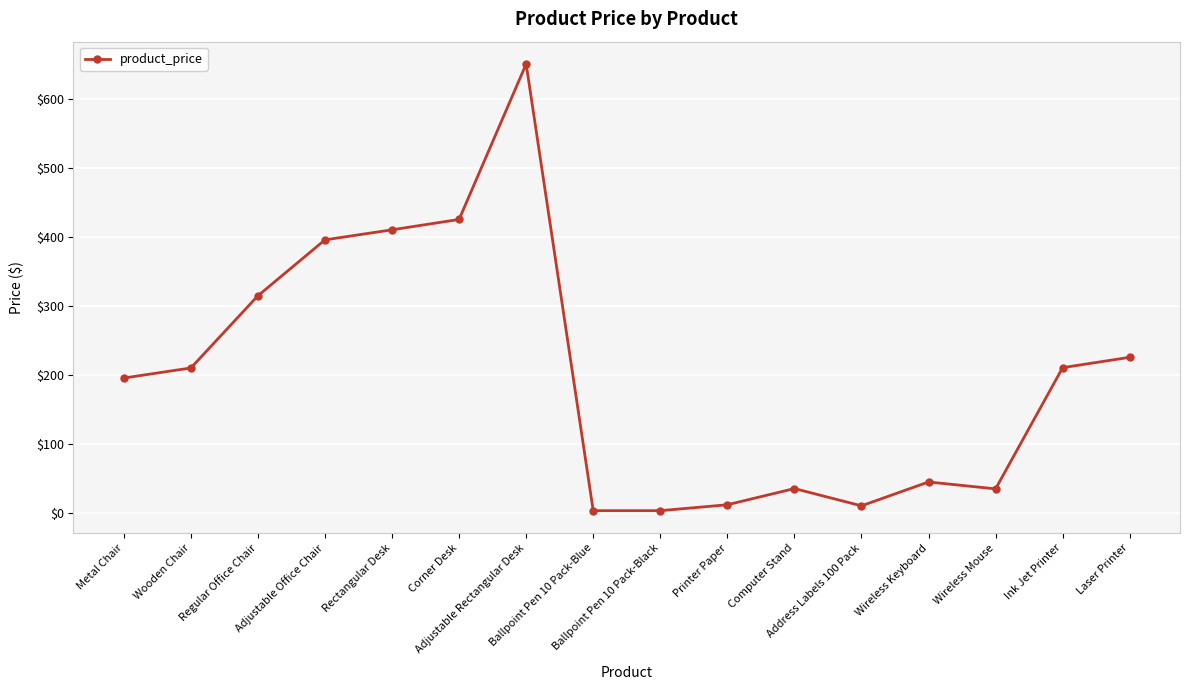

Does the chart display data point markers on the line(s)?

Yes